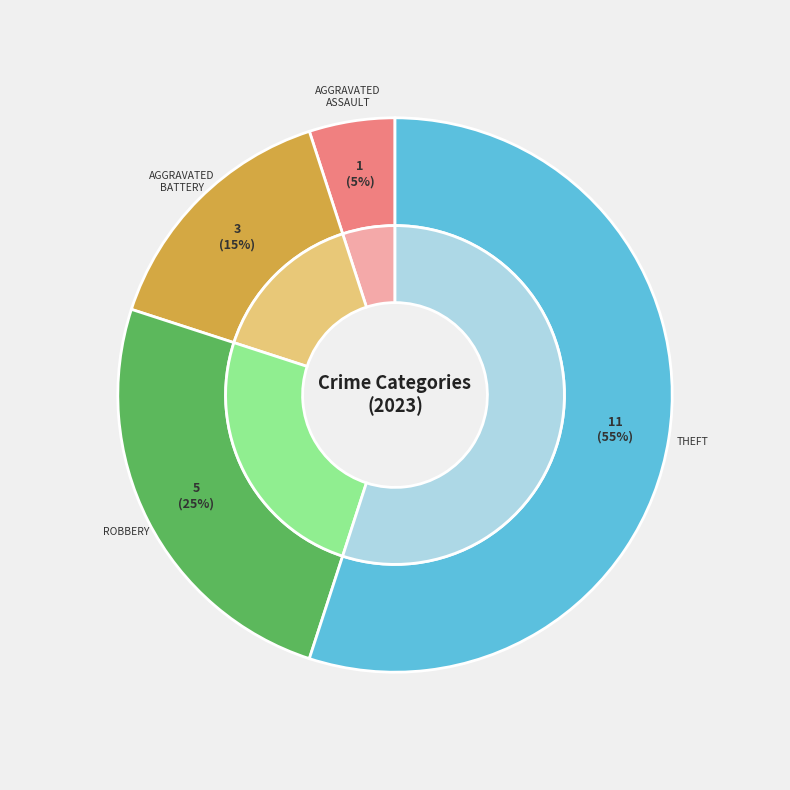

How many segments does this pie chart have?

4